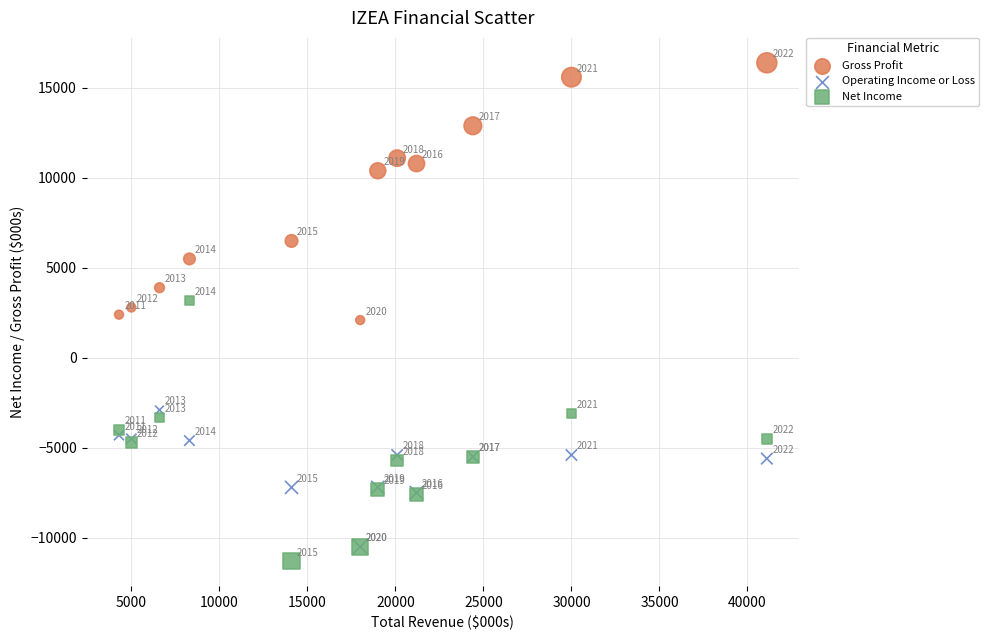

What are all the series names shown in the legend?

Gross Profit, Operating Income or Loss, Net Income